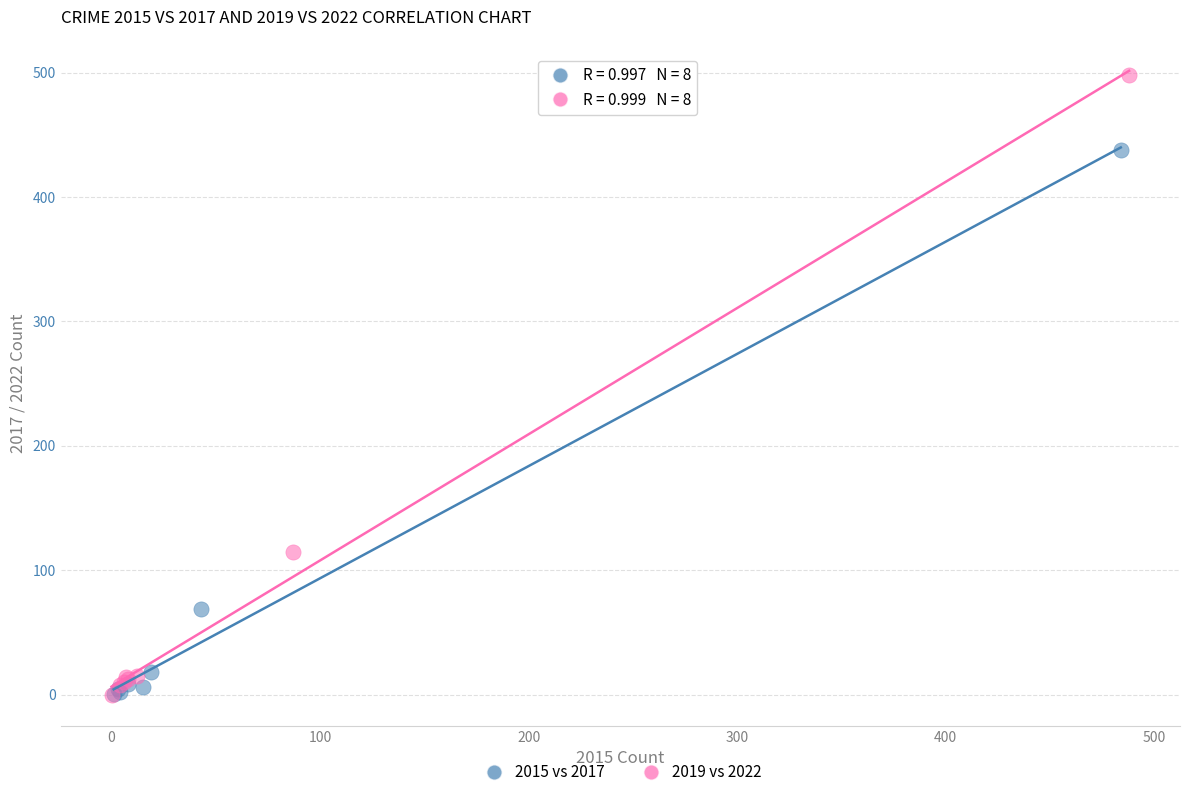

Which series has the largest Y range (max minus min)?

2019 vs 2022